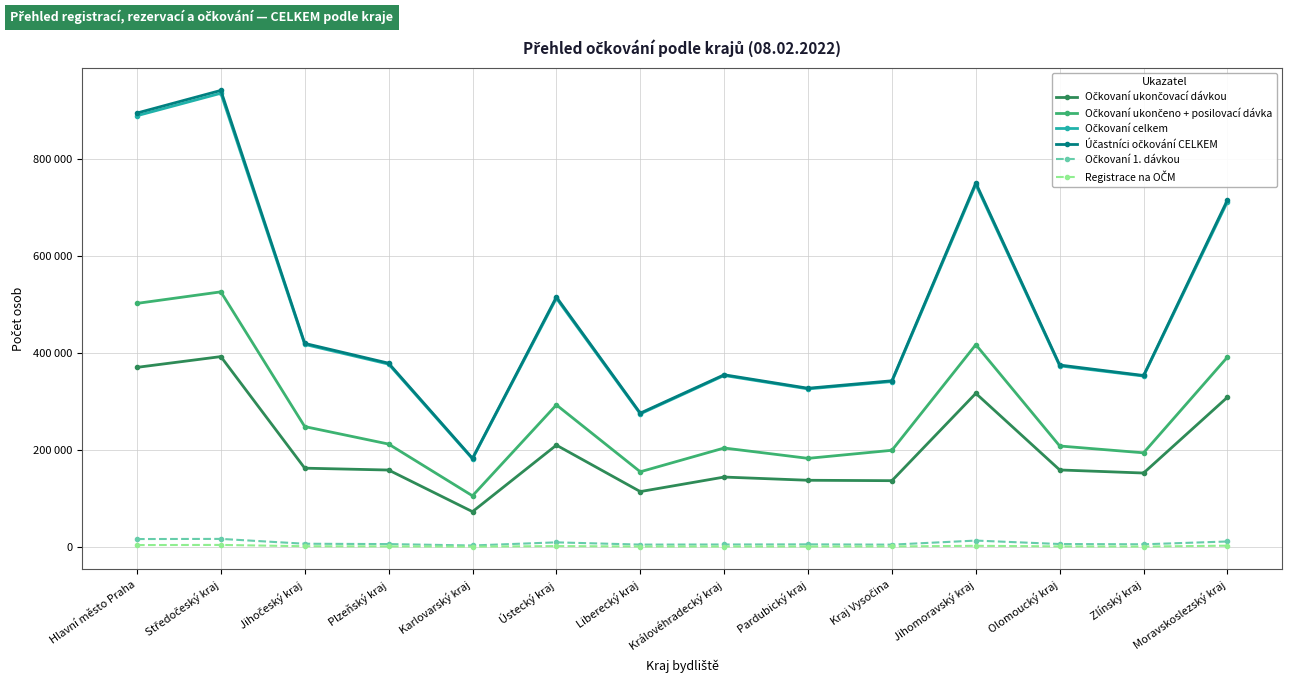

How many values in the Očkovaní 1. dávkou series exceed 6239?

6